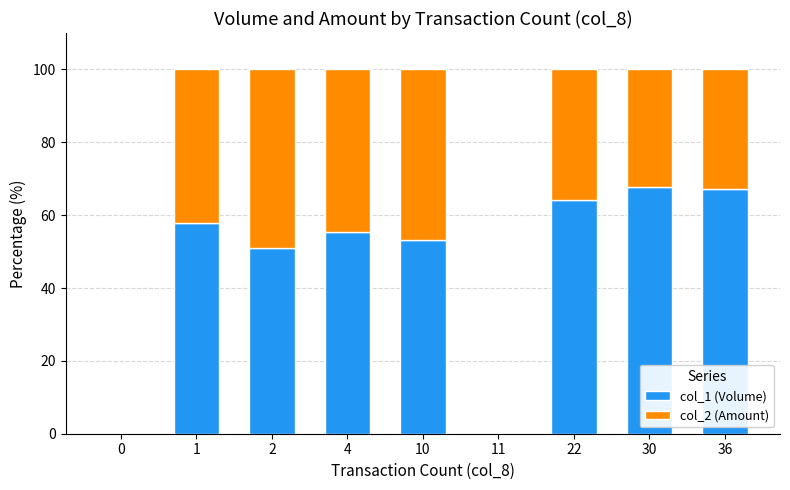

Reading right to left, list the values for the col_1 (Volume) series.

36=67.0	30=67.8	22=64.1	11=0.0	10=53.2	4=55.3	2=51.0	1=57.8	0=0.0